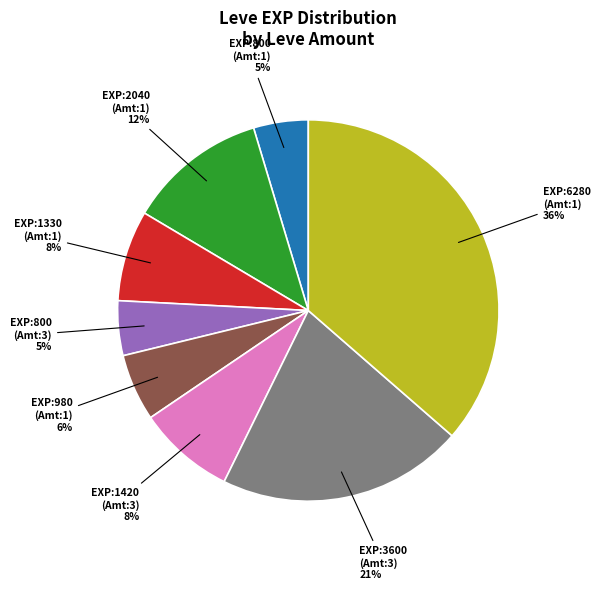

Is there any slice that represents more than half of the pie?

No